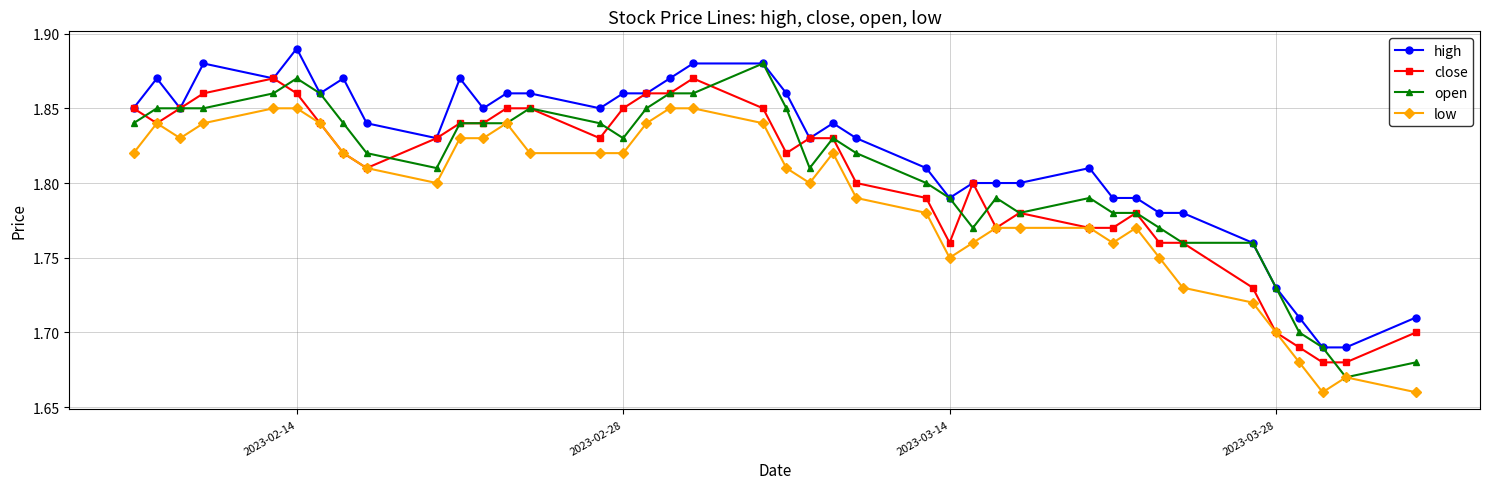

Count the open values in the range 1 to 2.

40